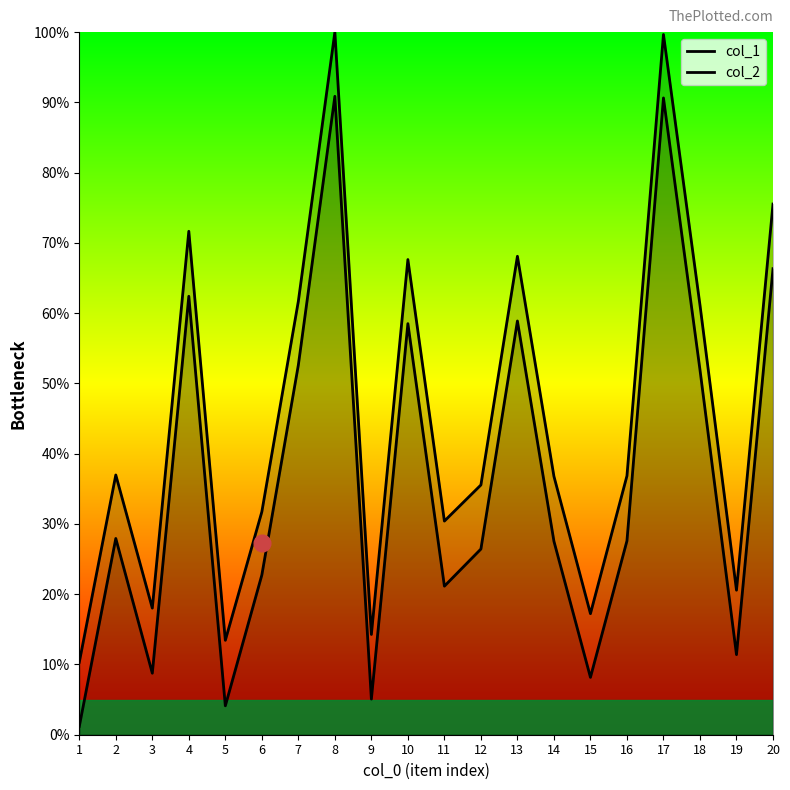

Where is col_1 nearest to the value 55?

18